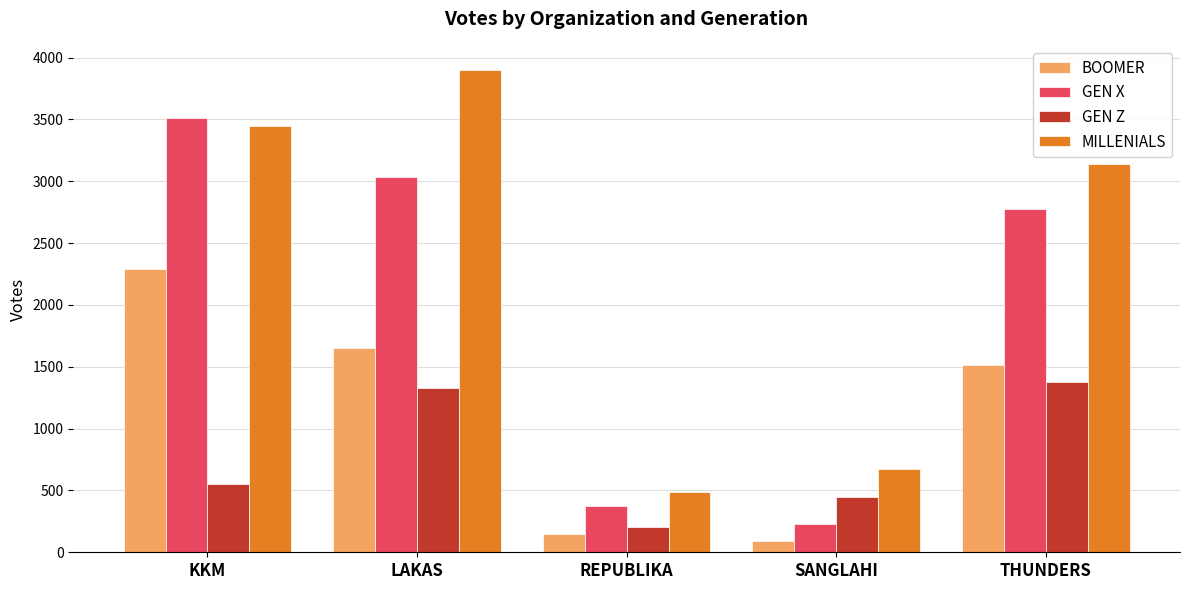

How many distinct data groups are displayed?

4